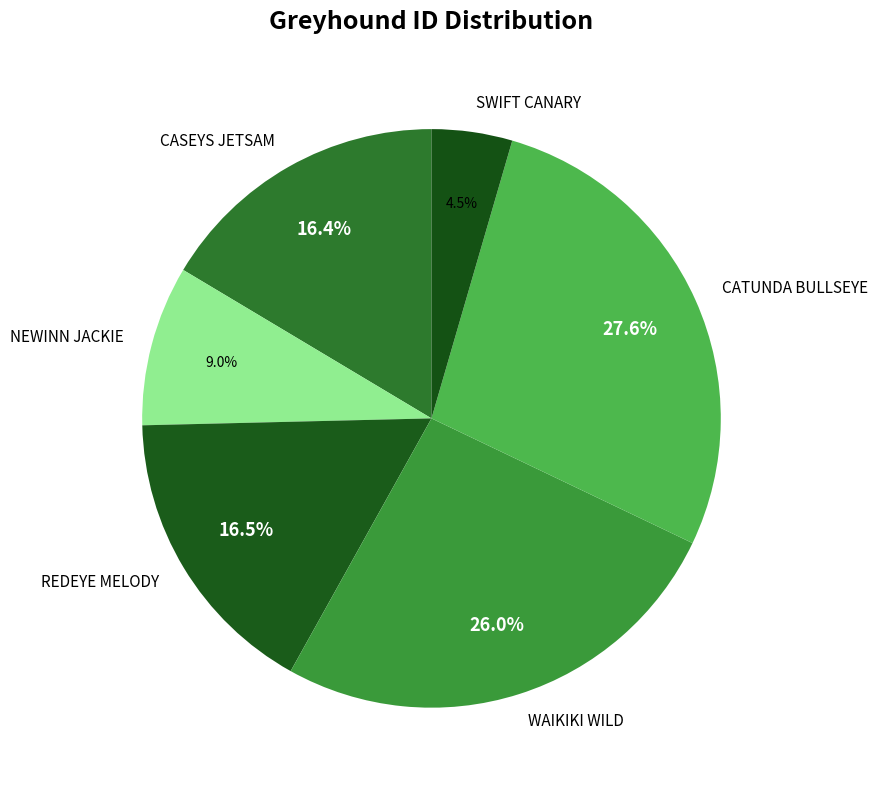

How many segments does this pie chart have?

6